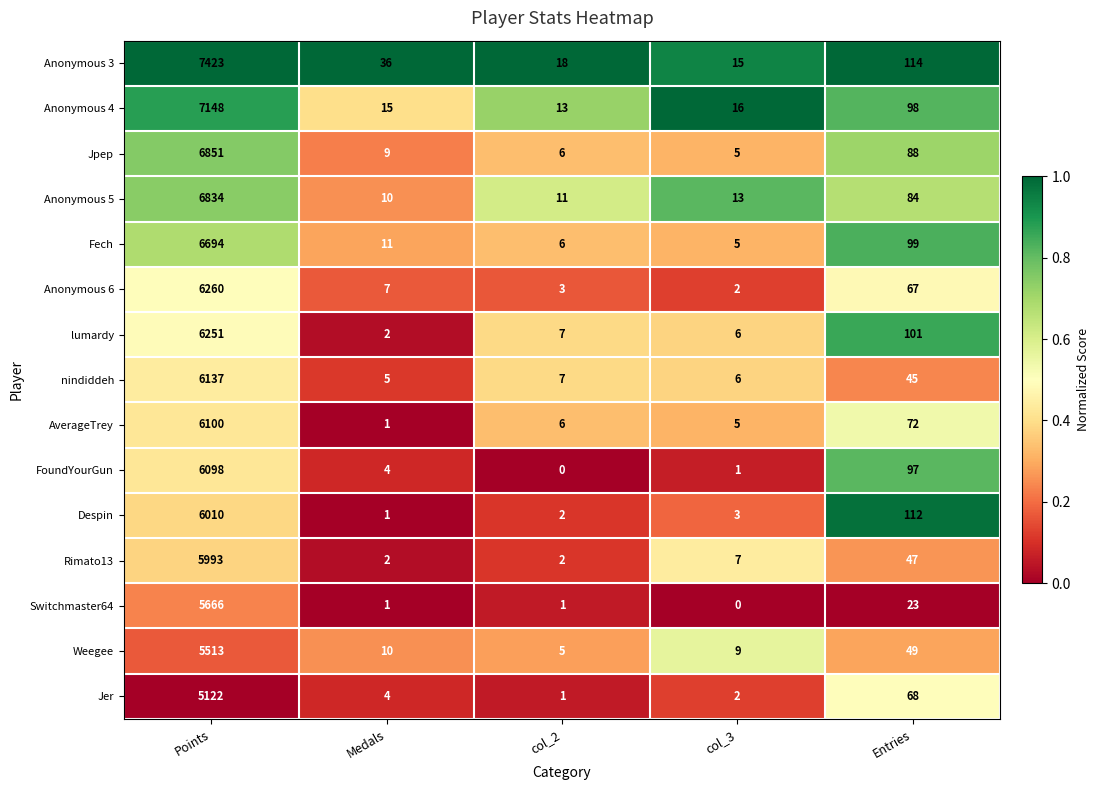

At which category is the sum across all series the highest?

Points